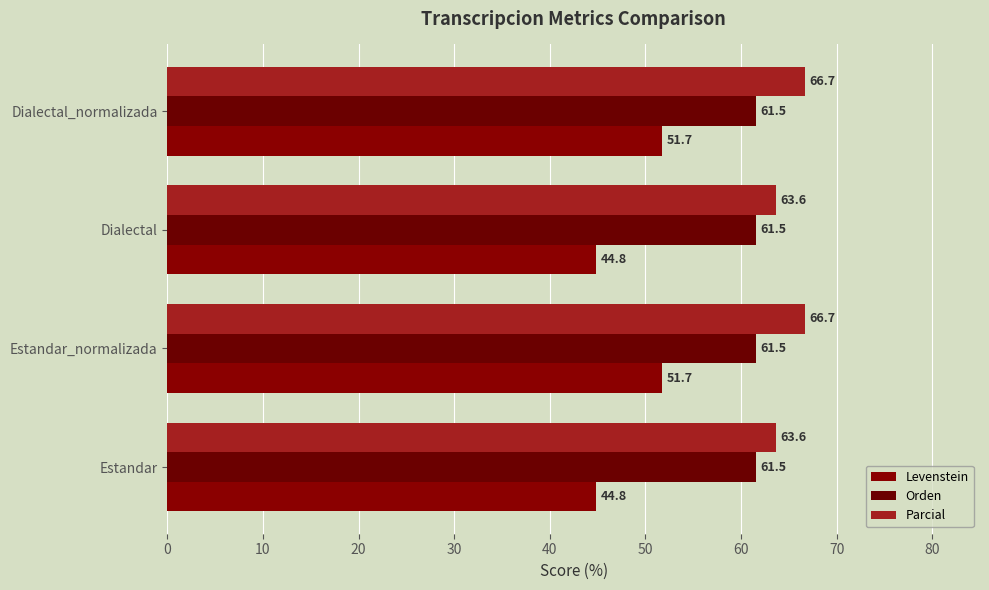

What is the difference between the maximum and minimum values in the Levenstein series?

6.9